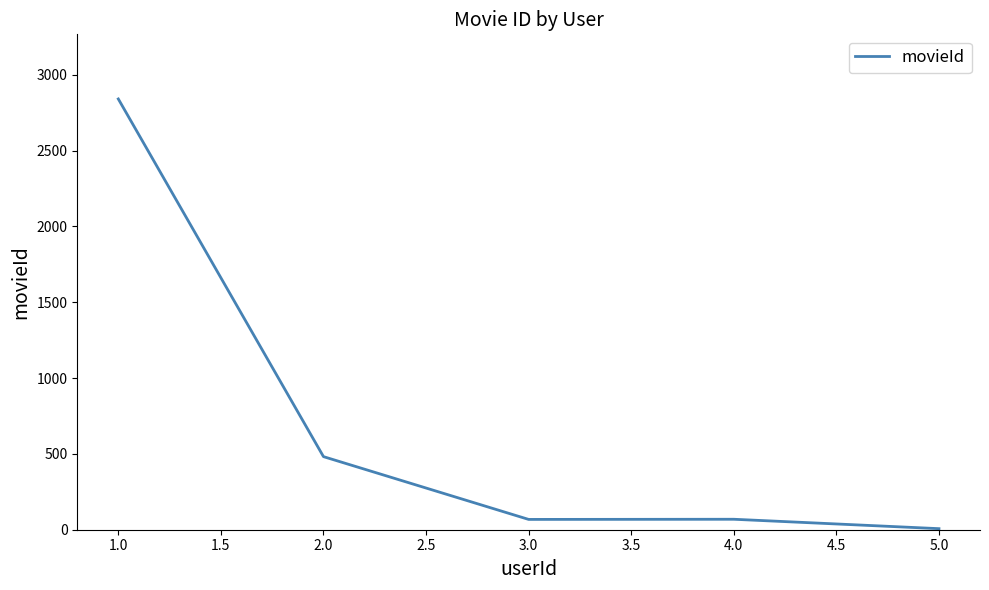

How many categories are shown in the chart?

5